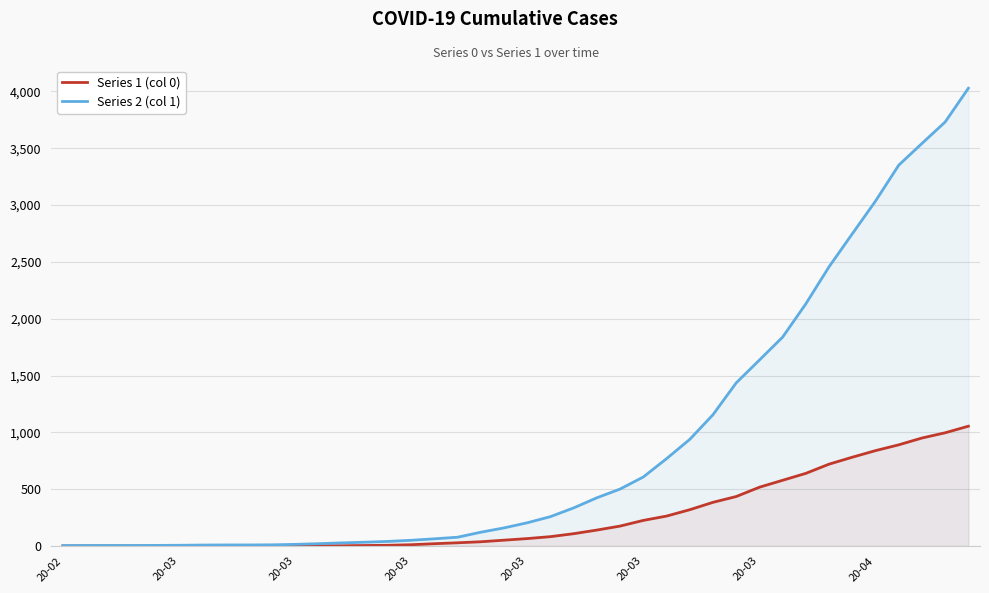

How many lines are shown in the chart?

2